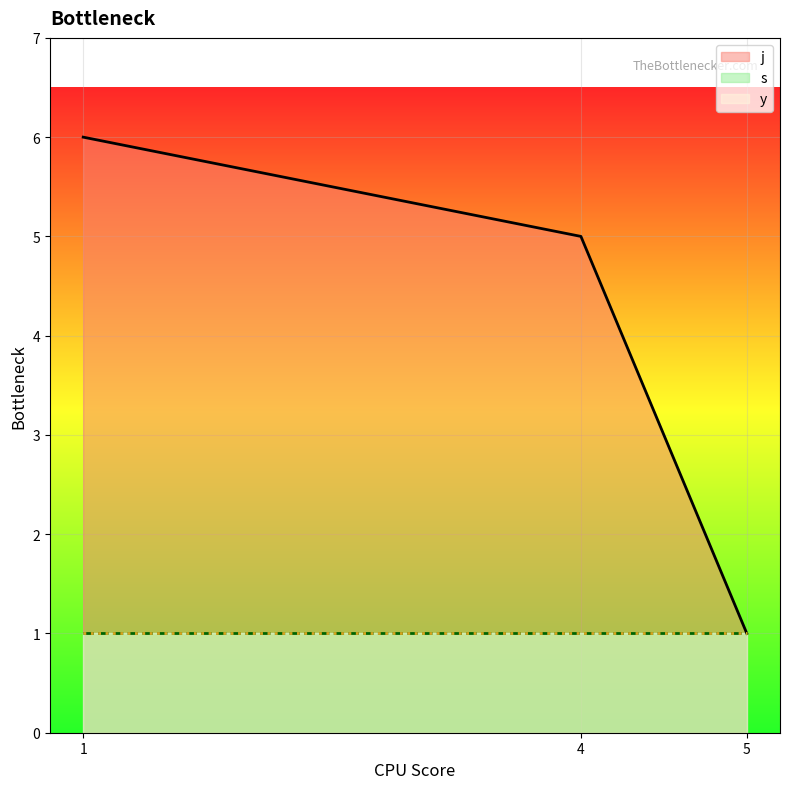

What is the difference between the maximum and minimum values in the j series?

5